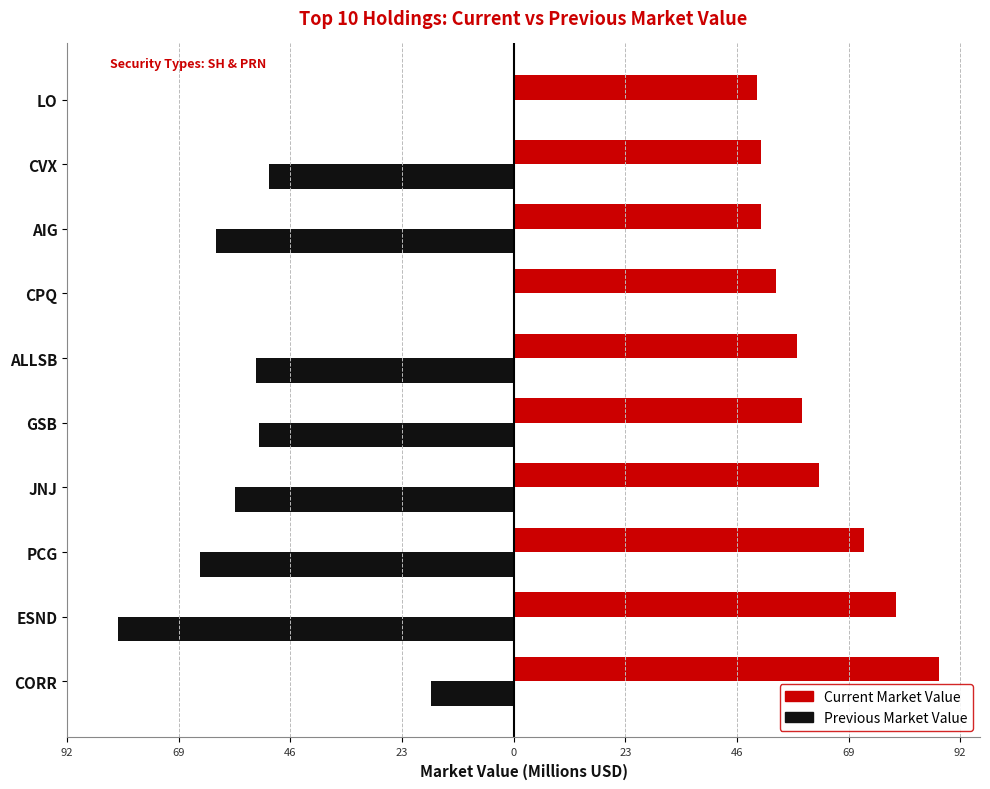

What is the average value of the Current Market Value series?

62.3